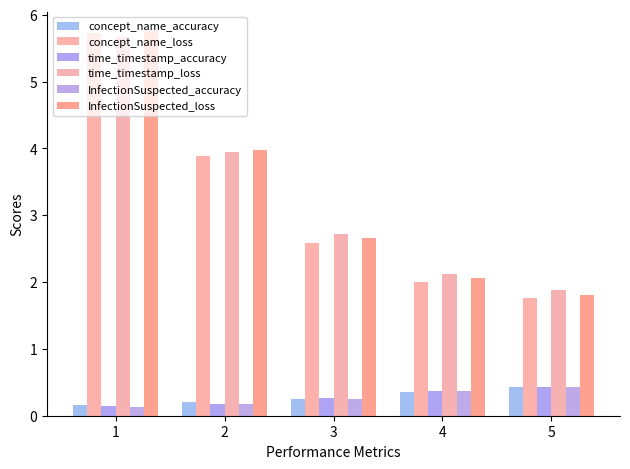

What is the sum of all InfectionSuspected_loss values?

16.3